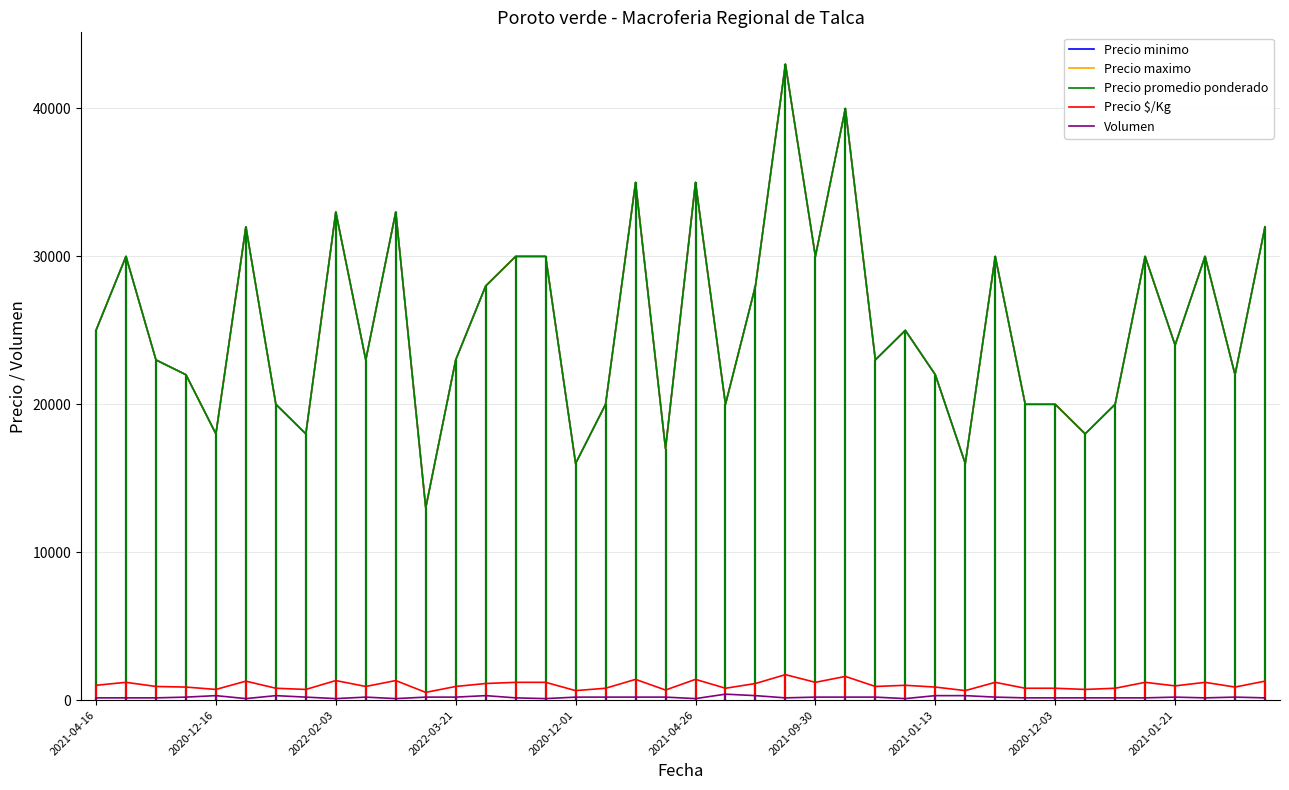

What is the value of the Precio $/Kg point at the 18th from the left?

800